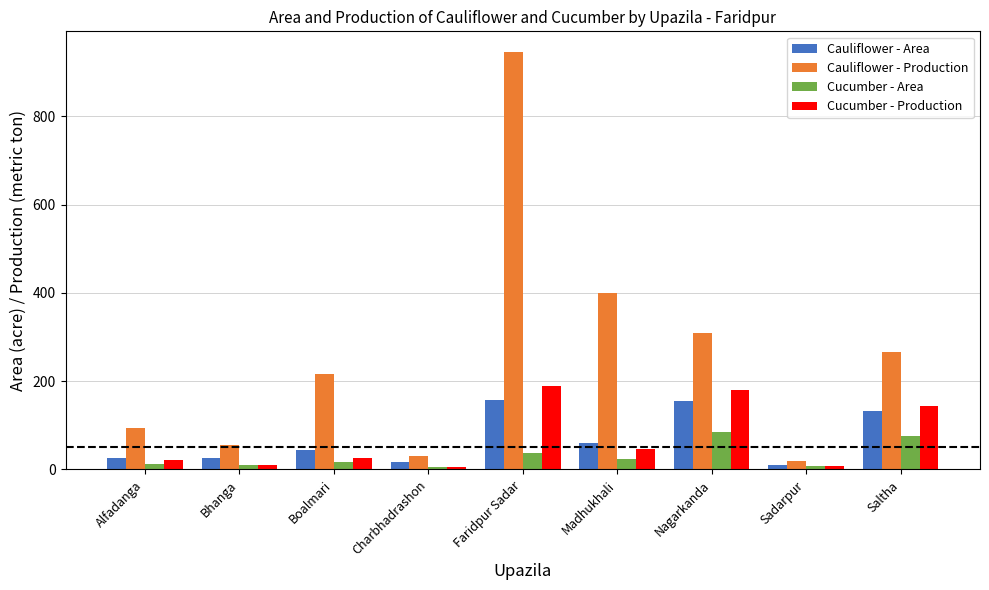

What is the difference between the maximum and minimum values in the Cucumber - Production series?

185